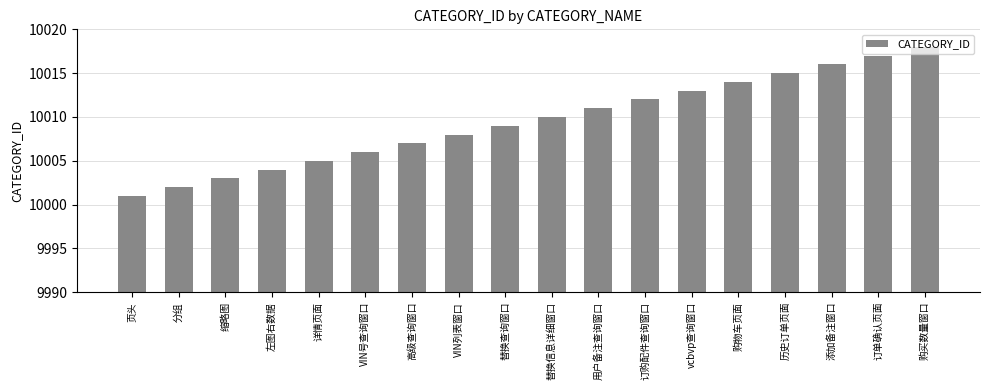

The value at 购物车页面 is 13765. True or false?

False